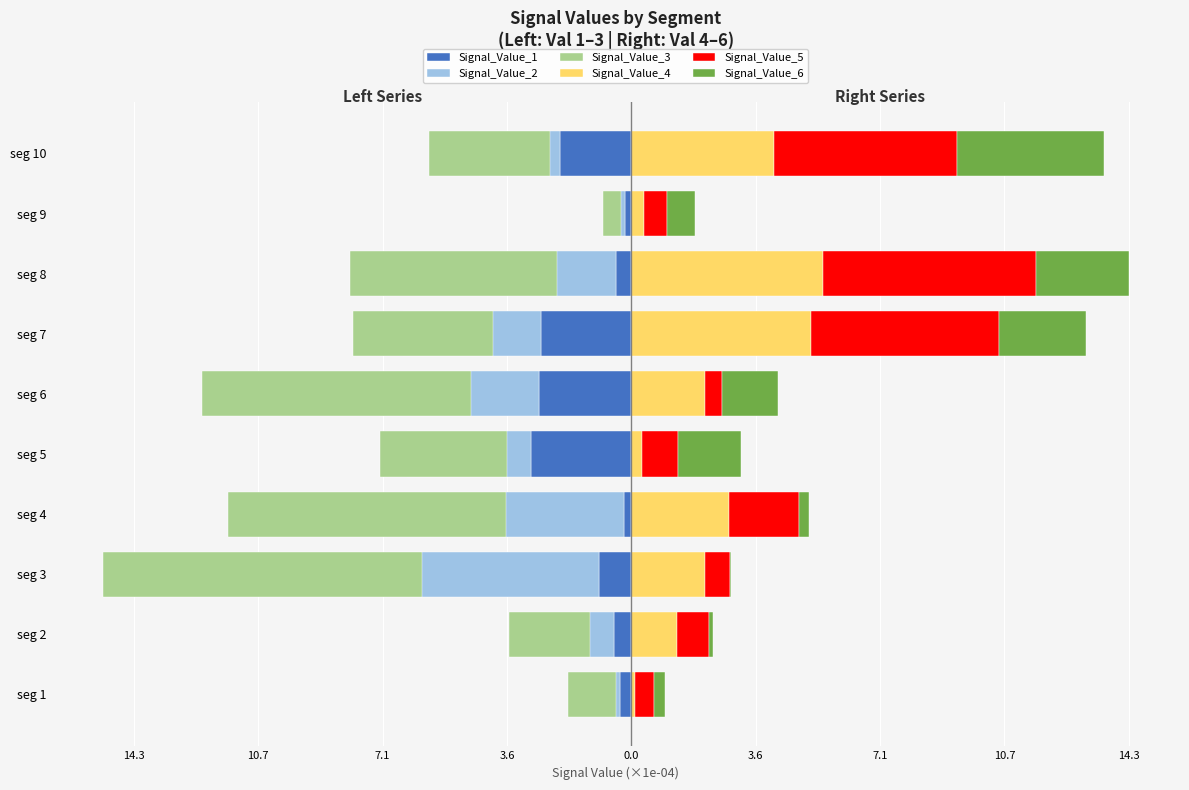

The value of Signal_Value_4 at seg 5 is 0.3. True or false?

True